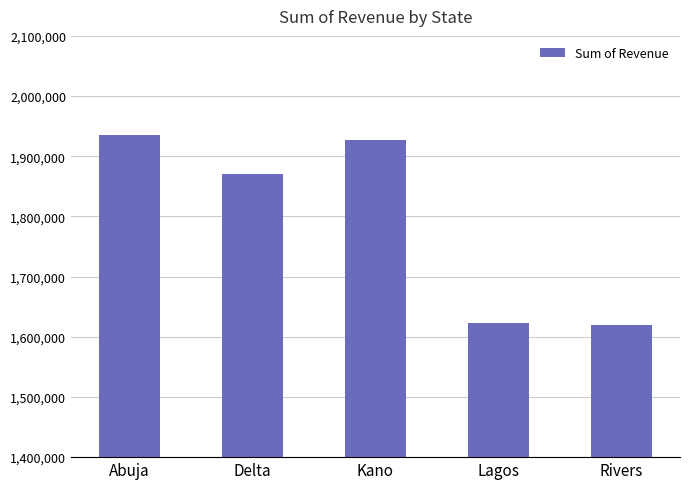

What is the maximum value shown in the chart?

1935493.0